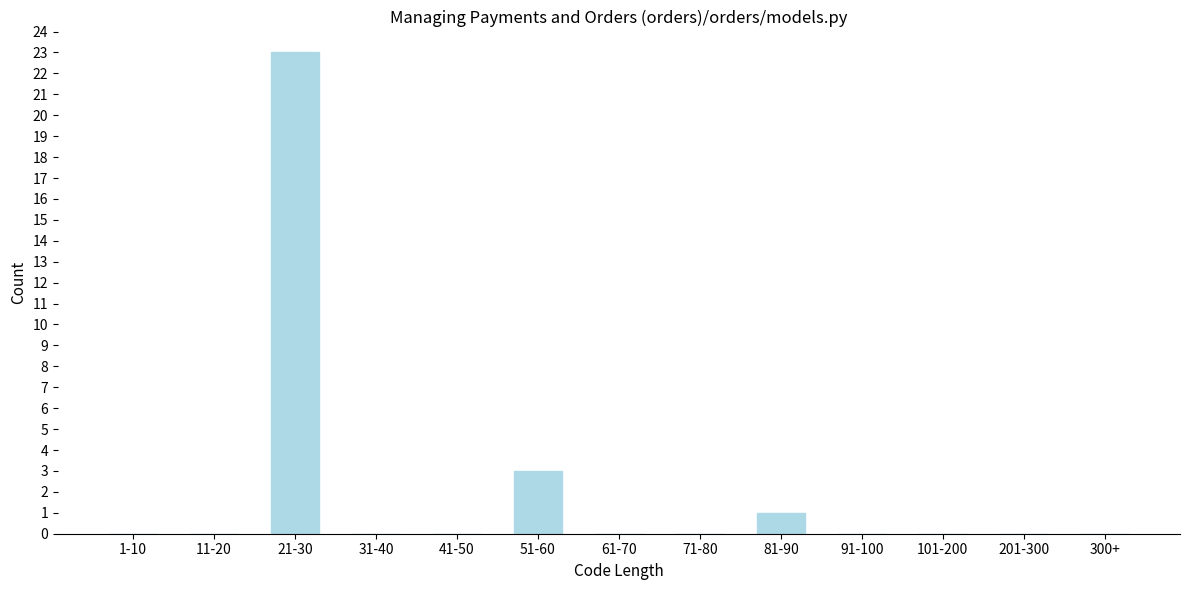

Reading left to right, transcribe all the data shown in this chart.

1-10=0	11-20=0	21-30=23	31-40=0	41-50=0	51-60=3	61-70=0	71-80=0	81-90=1	91-100=0	101-200=0	201-300=0	300+=0